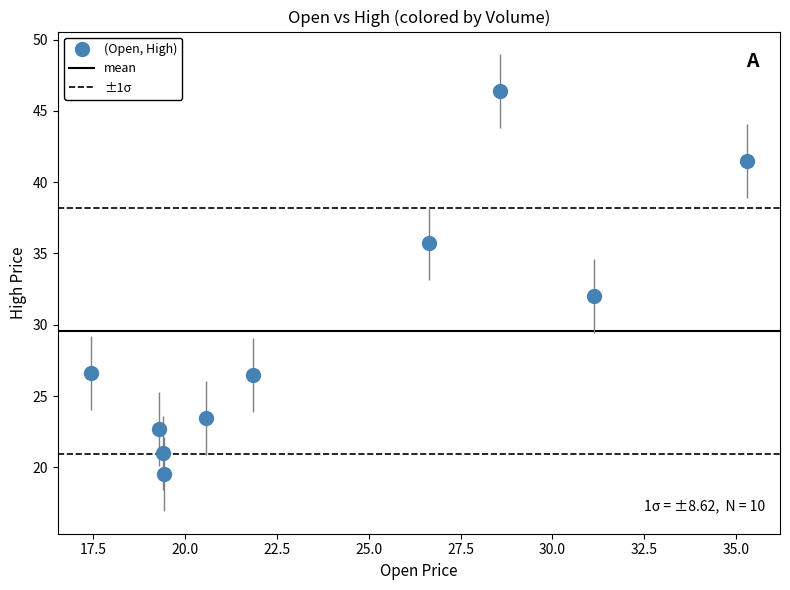

What is the range of Y values (max minus min)?

26.8